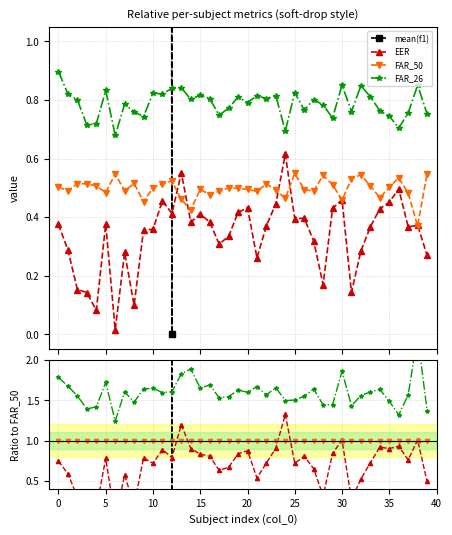

What is the label of the 29th point from the right?

11